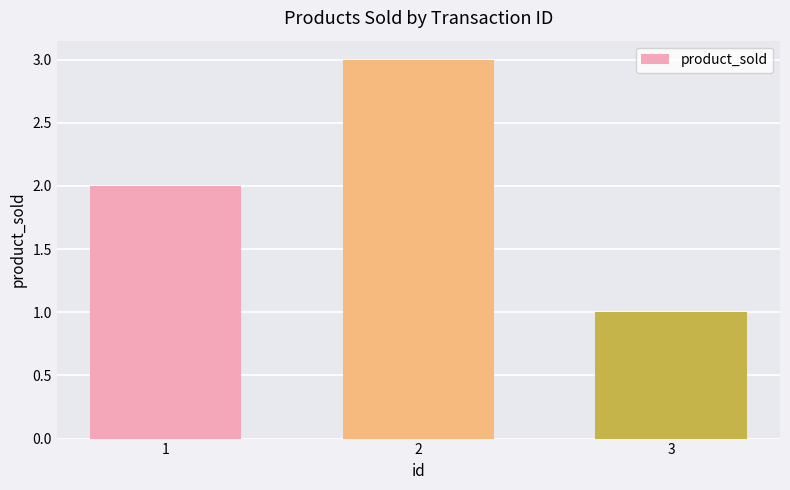

Reading right to left, extract all data points from this chart.

1	3	2